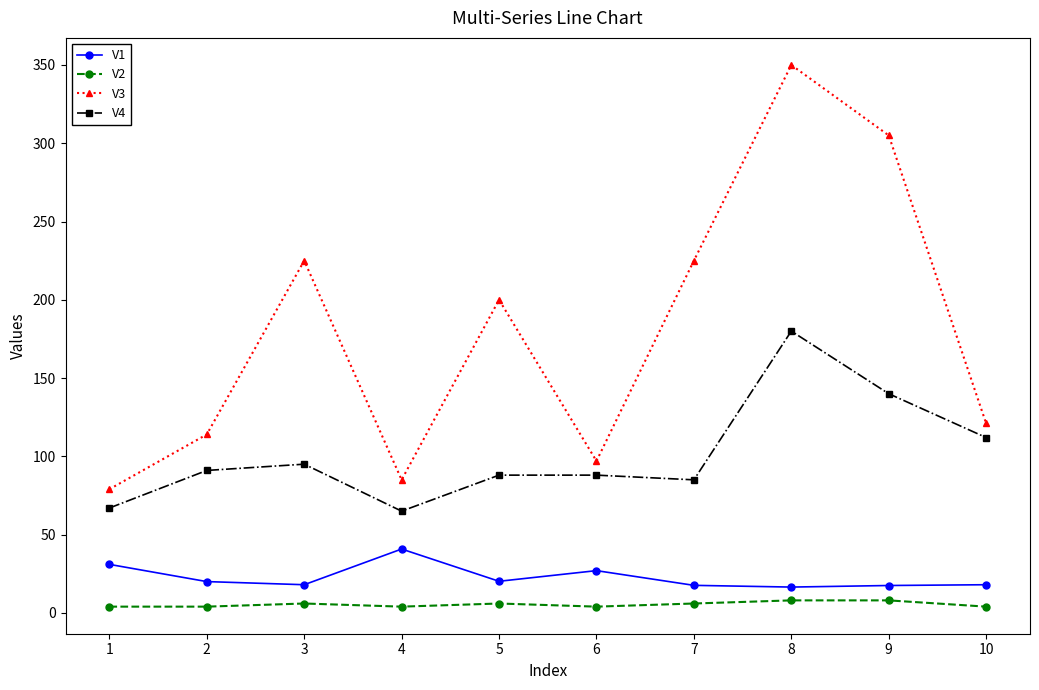

Rank the series by their maximum value, from lowest to highest.

V2, V1, V4, V3